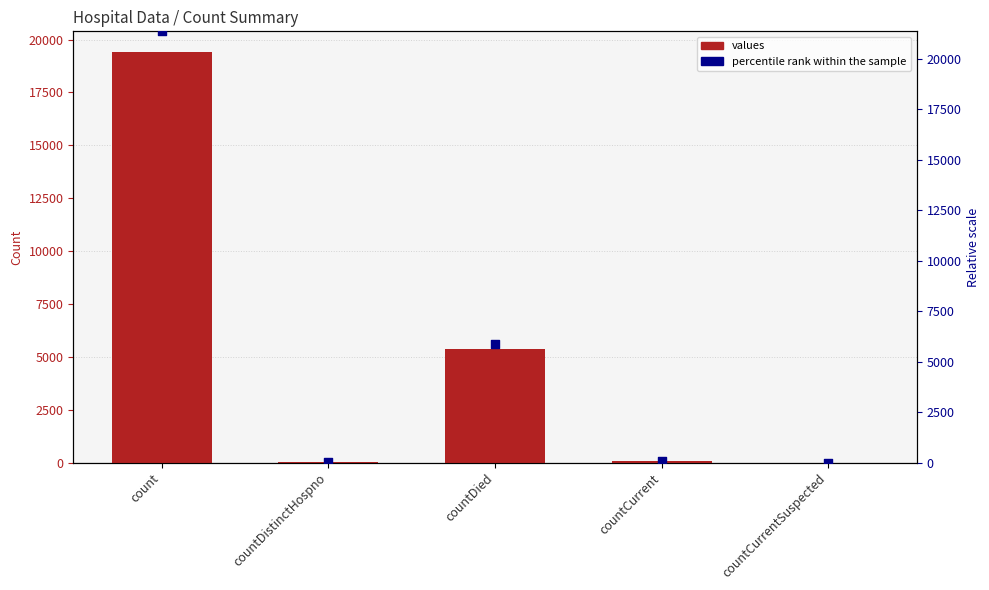

Which series contains the highest Y value?

percentile rank within the sample